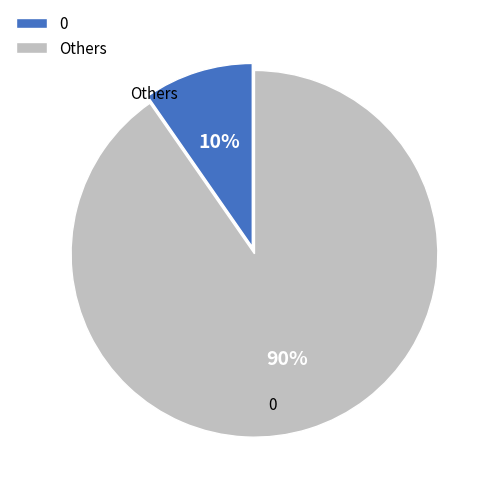

Which has a higher value, 0 or Others?

Others